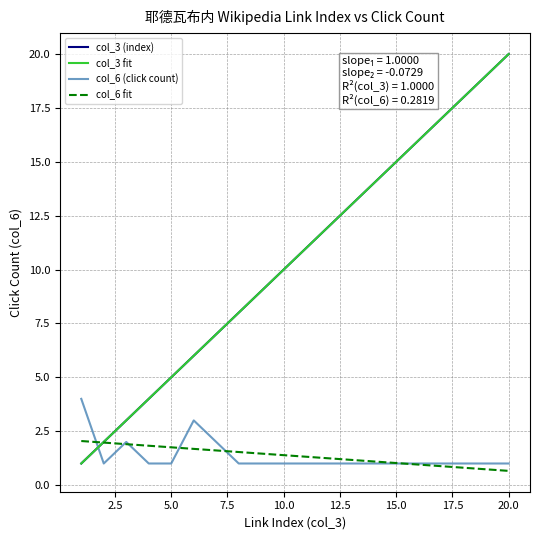

Is this an area chart (filled region under the line)?

No